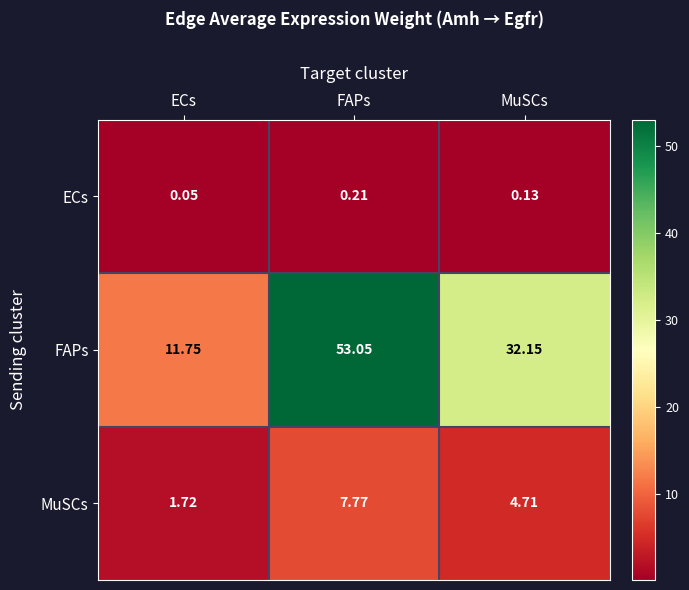

List the labels in order of MuSCs value, largest first.

FAPs, MuSCs, ECs